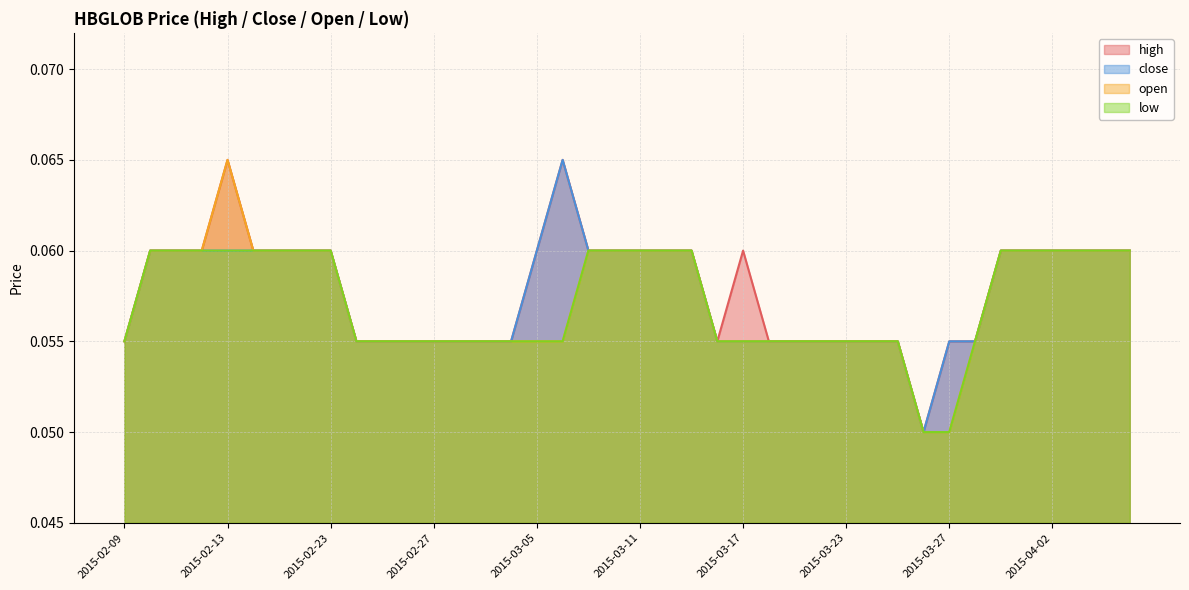

Reading left to right, extract all data points from this chart.

high: 0.1	0.1	0.1	0.1	0.1	0.1	0.1	0.1	0.1	0.1	0.1	0.1	0.1	0.1	0.1	0.1	0.1	0.1	0.1	0.1	0.1	0.1	0.1	0.1	0.1	0.1	0.1	0.1	0.1	0.1	0.1	0.1	0.1	0.1	0.1	0.1	0.1	0.1	0.1	0.1
close: 0.1	0.1	0.1	0.1	0.1	0.1	0.1	0.1	0.1	0.1	0.1	0.1	0.1	0.1	0.1	0.1	0.1	0.1	0.1	0.1	0.1	0.1	0.1	0.1	0.1	0.1	0.1	0.1	0.1	0.1	0.1	0.1	0.1	0.1	0.1	0.1	0.1	0.1	0.1	0.1
open: 0.1	0.1	0.1	0.1	0.1	0.1	0.1	0.1	0.1	0.1	0.1	0.1	0.1	0.1	0.1	0.1	0.1	0.1	0.1	0.1	0.1	0.1	0.1	0.1	0.1	0.1	0.1	0.1	0.1	0.1	0.1	0.1	0.1	0.1	0.1	0.1	0.1	0.1	0.1	0.1
low: 0.1	0.1	0.1	0.1	0.1	0.1	0.1	0.1	0.1	0.1	0.1	0.1	0.1	0.1	0.1	0.1	0.1	0.1	0.1	0.1	0.1	0.1	0.1	0.1	0.1	0.1	0.1	0.1	0.1	0.1	0.1	0.1	0.1	0.1	0.1	0.1	0.1	0.1	0.1	0.1